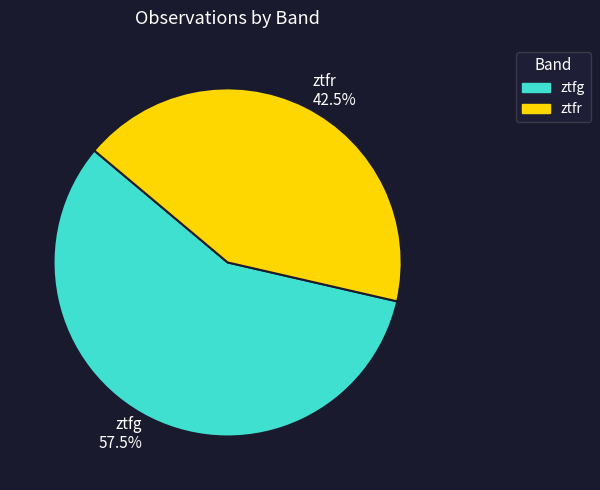

Does ztfg 57.5% represent more than half of the total?

Yes